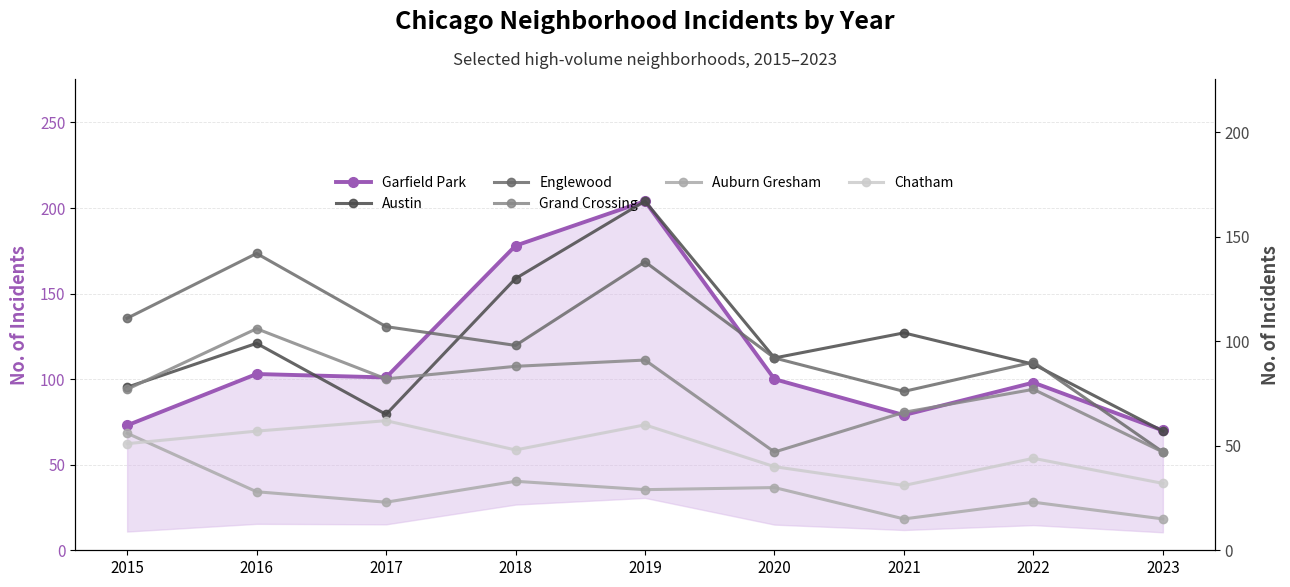

What are all the series names shown in the legend?

Garfield Park, Austin, Englewood, Grand Crossing, Auburn Gresham, Chatham